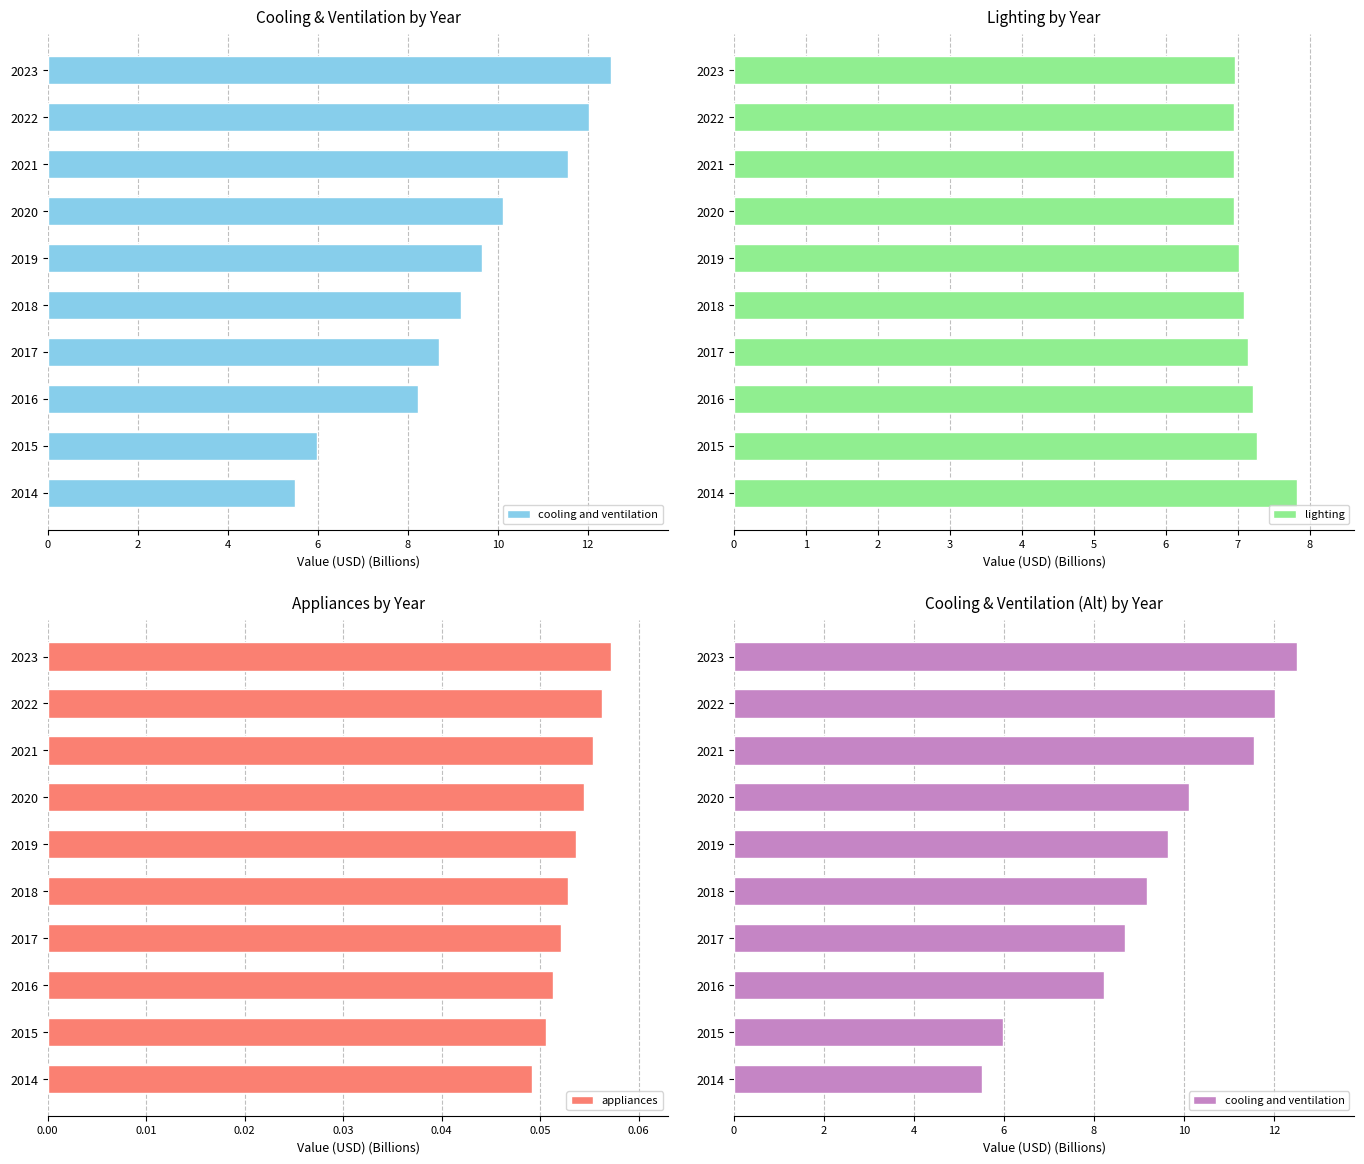

What is the maximum value for lighting?

7.8